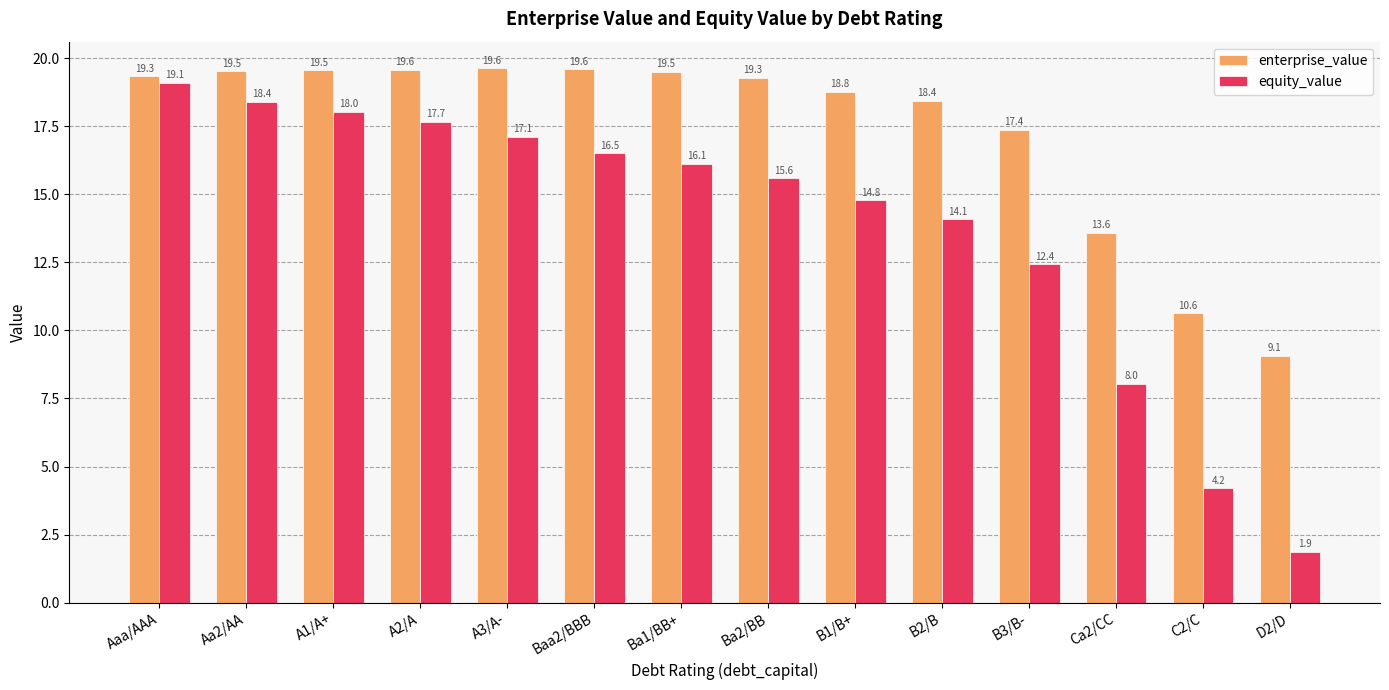

Rank the series by their maximum value, from lowest to highest.

equity_value, enterprise_value